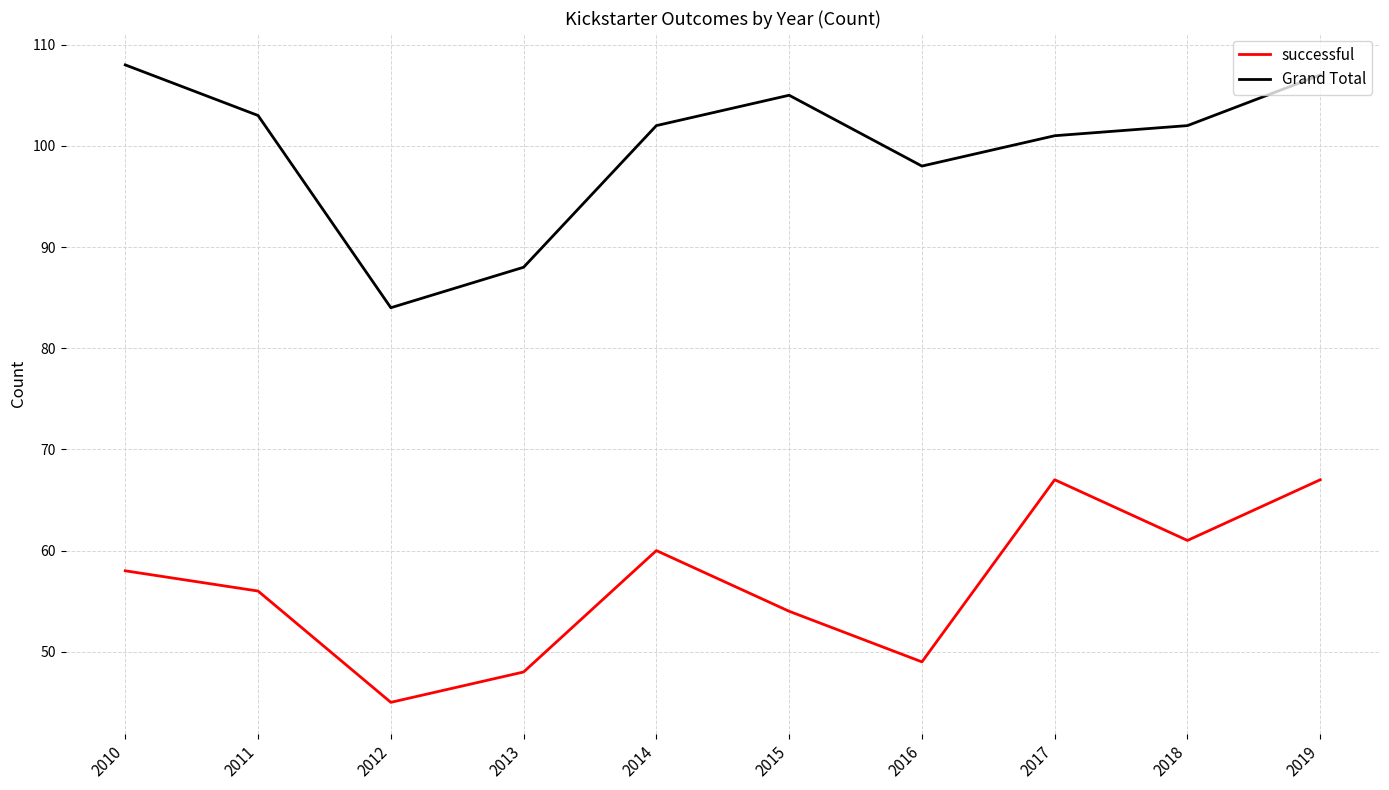

Reading right to left, extract all data points from this chart.

successful: 67	61	67	49	54	60	48	45	56	58
Grand Total: 107	102	101	98	105	102	88	84	103	108